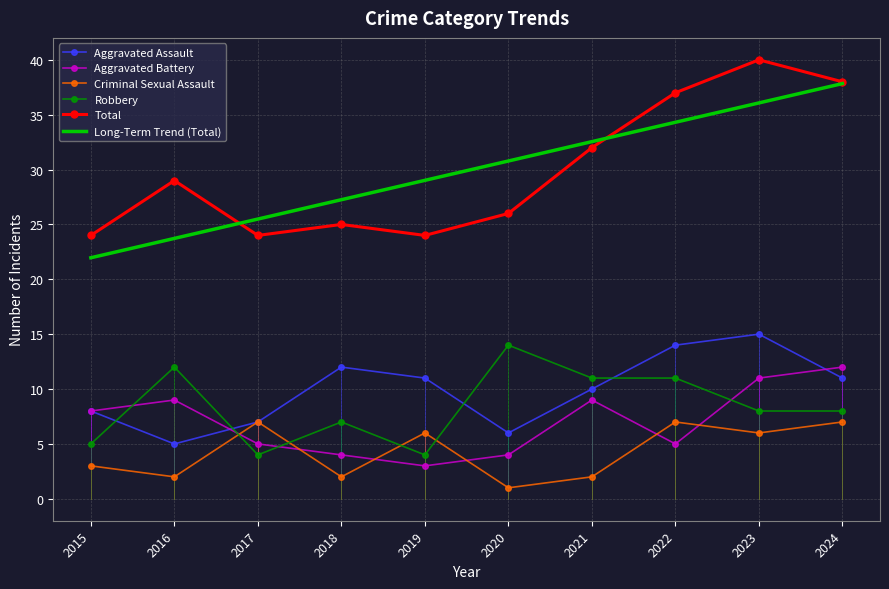

Rank the series by their maximum value, from lowest to highest.

Criminal Sexual Assault, Aggravated Battery, Robbery, Aggravated Assault, Long-Term Trend (Total), Total